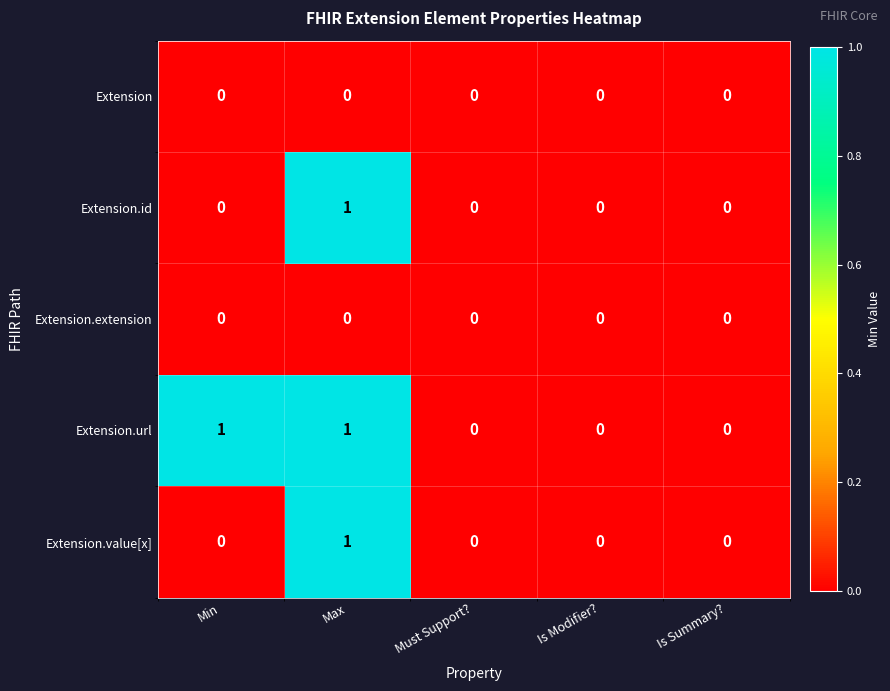

Reading right to left, extract all data points from this chart.

Extension: Is Summary?=0	Is Modifier?=0	Must Support?=0	Max=0	Min=0
Extension.id: Is Summary?=0	Is Modifier?=0	Must Support?=0	Max=1	Min=0
Extension.extension: Is Summary?=0	Is Modifier?=0	Must Support?=0	Max=0	Min=0
Extension.url: Is Summary?=0	Is Modifier?=0	Must Support?=0	Max=1	Min=1
Extension.value[x]: Is Summary?=0	Is Modifier?=0	Must Support?=0	Max=1	Min=0